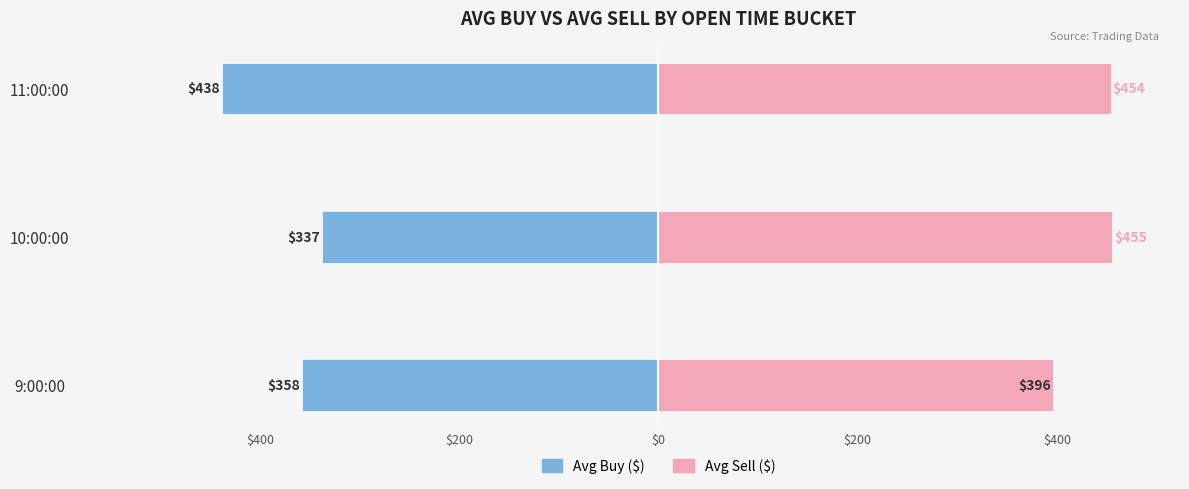

At how many categories does at least one series exceed 137?

3